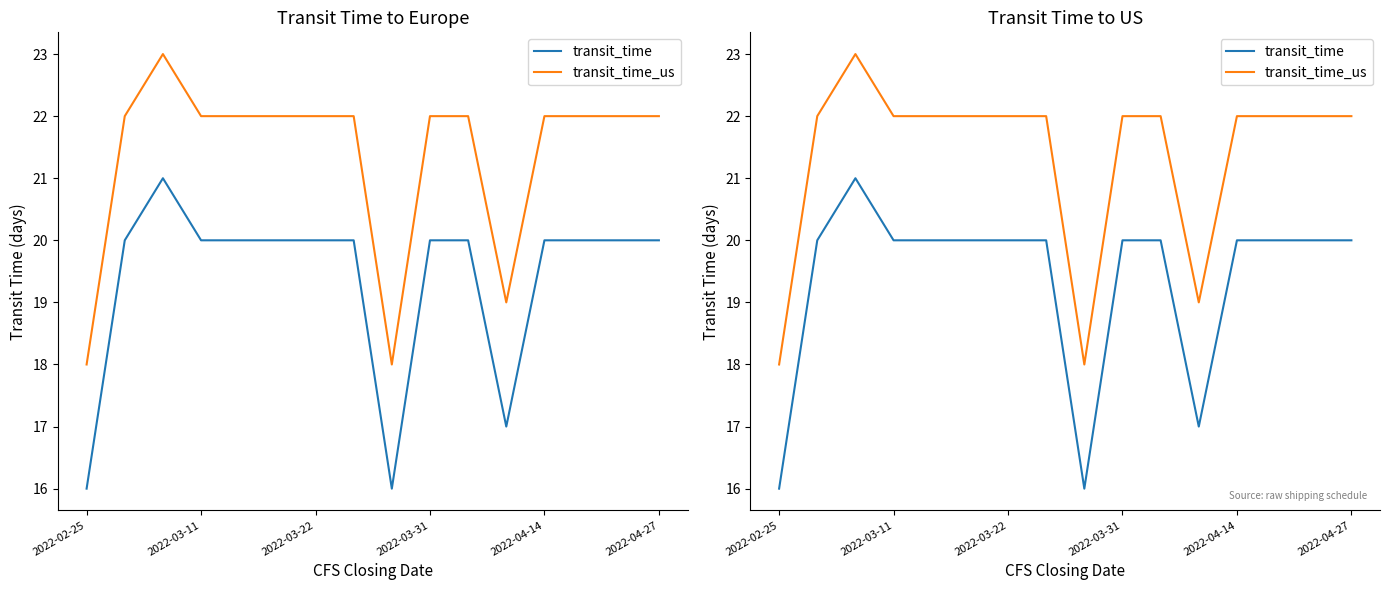

List the series in order of their peak value, lowest first.

transit_time, transit_time_us